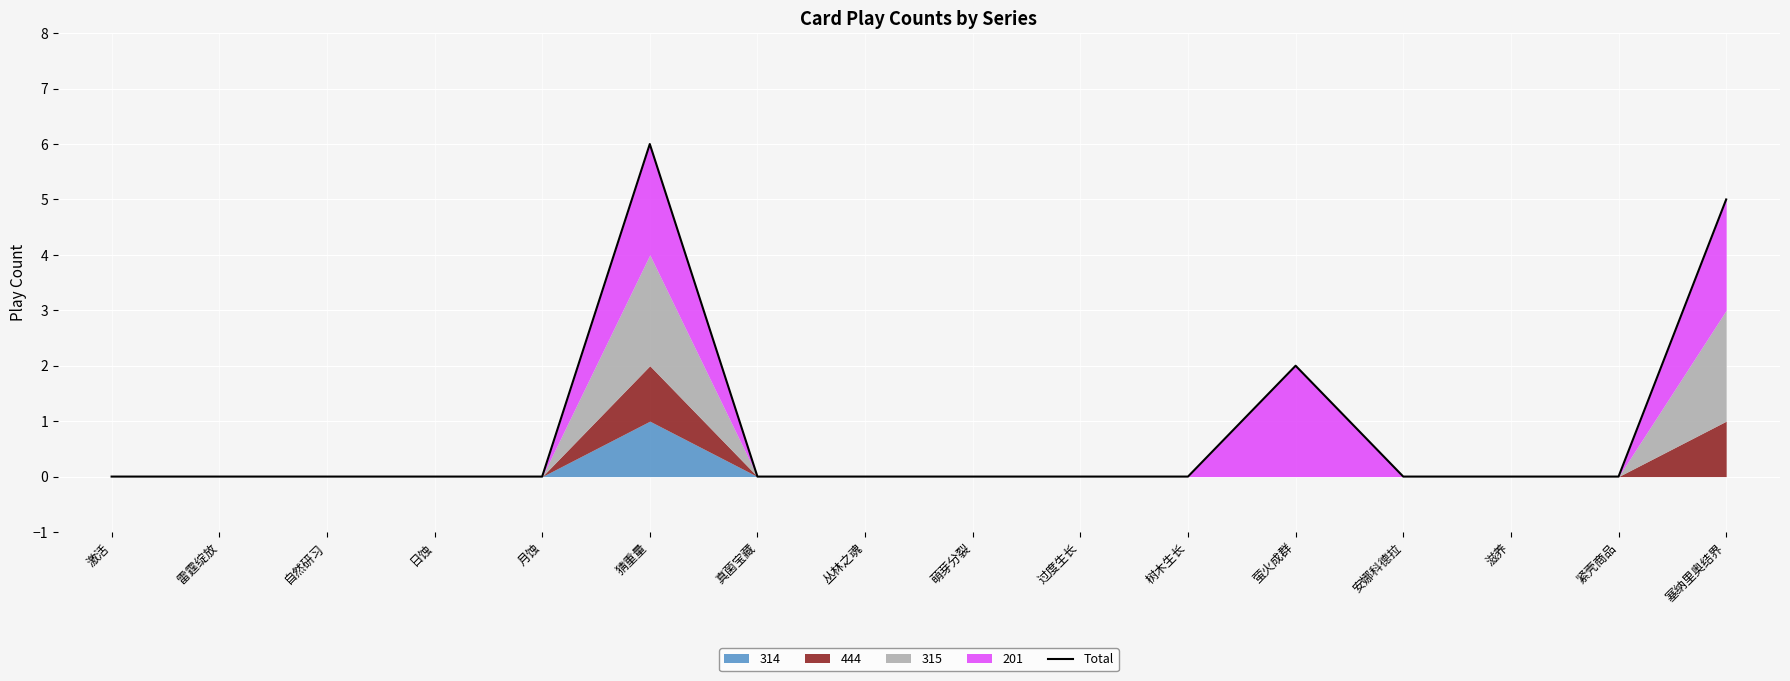

Is it true that the value at 萤火成群 is 3?

False